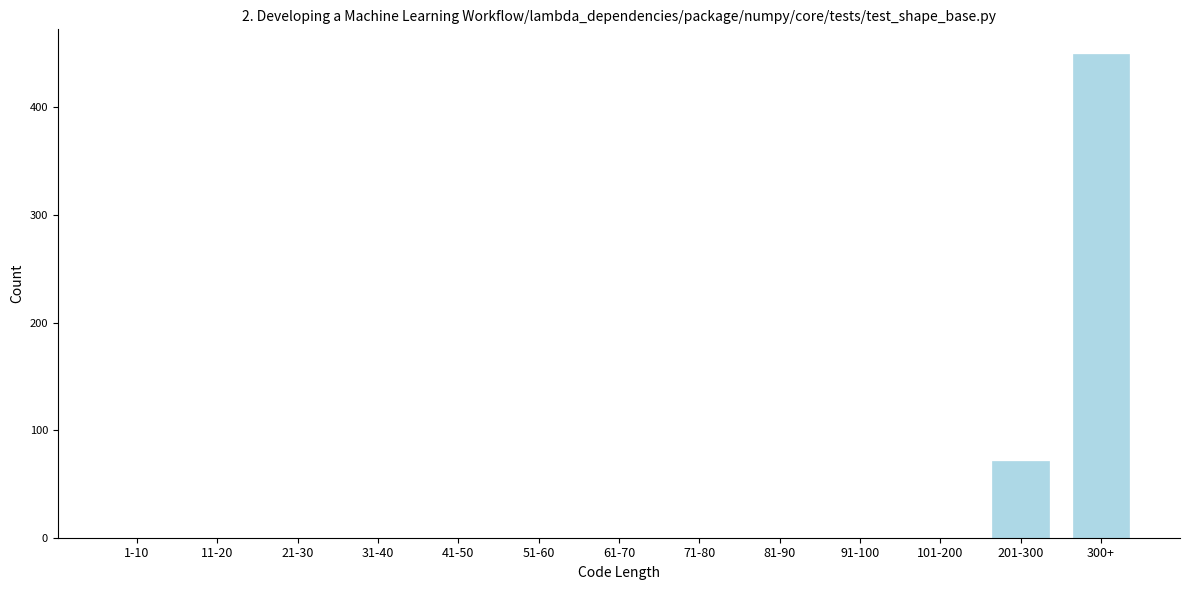

Reading right to left, what are all the values shown in this chart?

300+=450	201-300=71	101-200=0	91-100=0	81-90=0	71-80=0	61-70=0	51-60=0	41-50=0	31-40=0	21-30=0	11-20=0	1-10=0